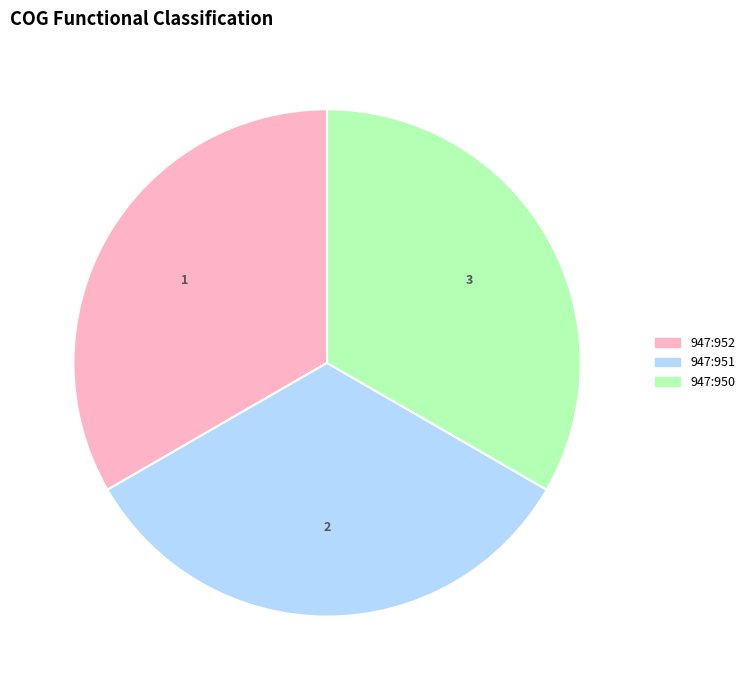

Approximately how many times larger is the value at 947:951 compared to 947:950?

1.0